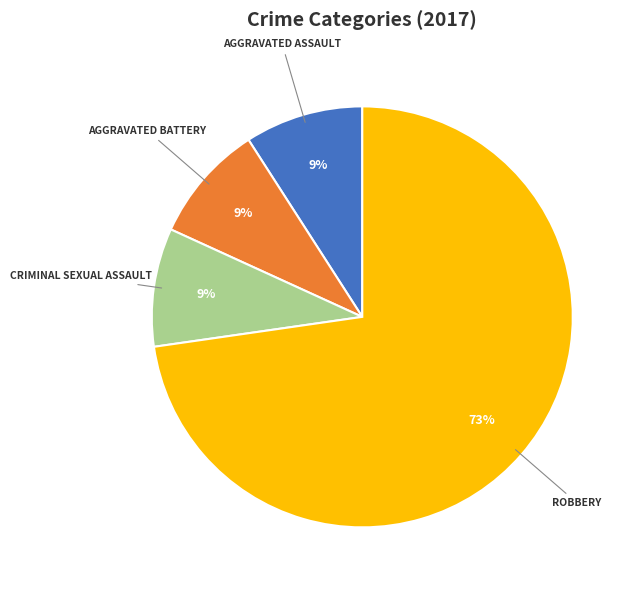

To the nearest percent, what is the difference between the largest and smallest slice percentages?

64%